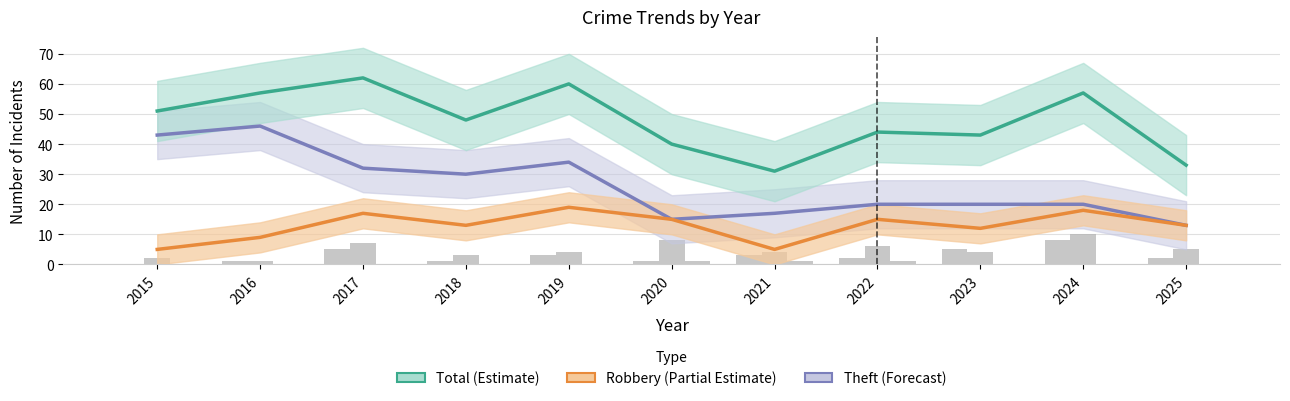

How many groups of bars are there?

11